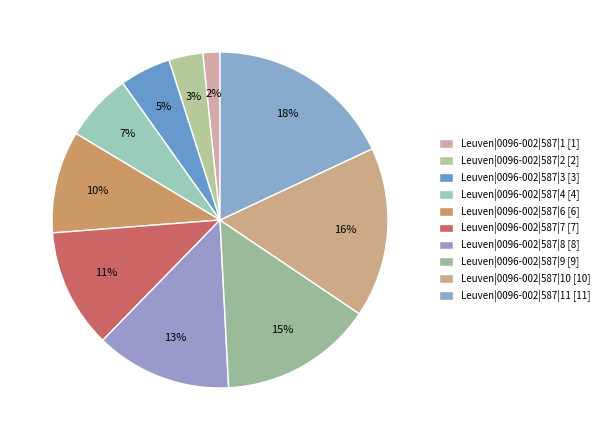

To the nearest percent, what is the difference between the largest and smallest slice percentages?

16%